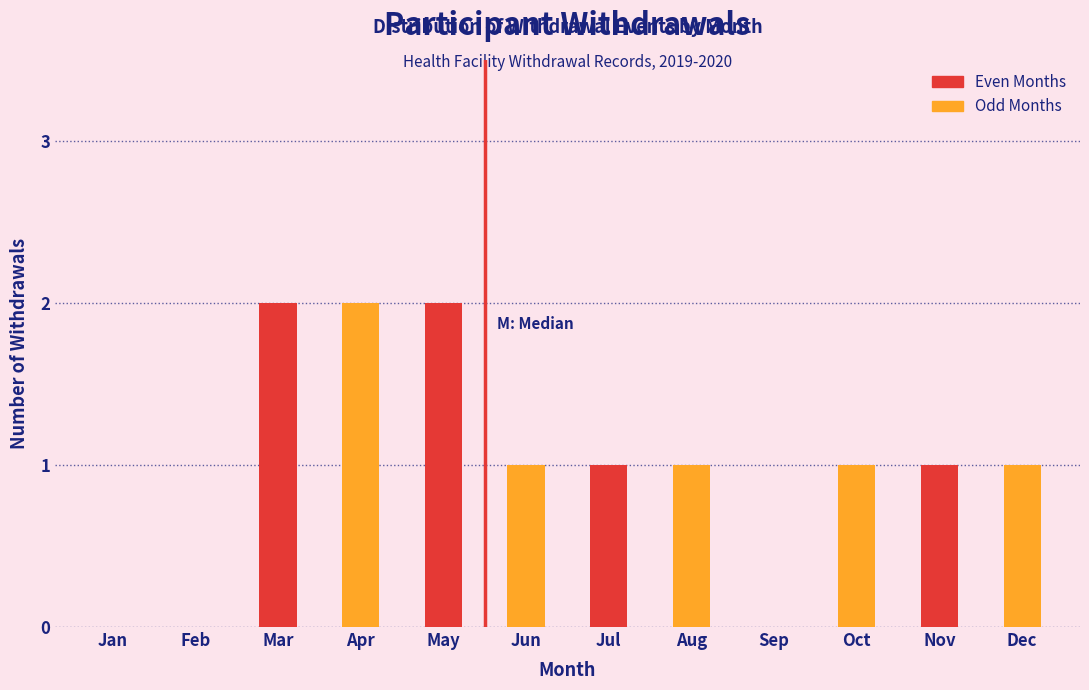

True or false: Odd Months has a value of 0 at May.

False